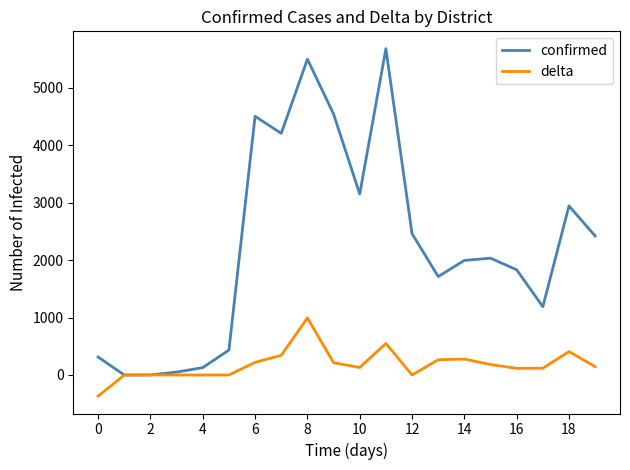

Which series has the widest spread of values?

confirmed